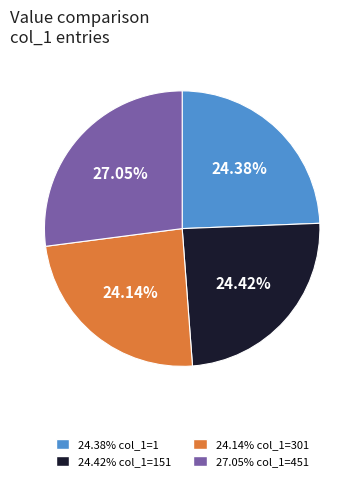

Is there any slice that represents more than half of the pie?

No